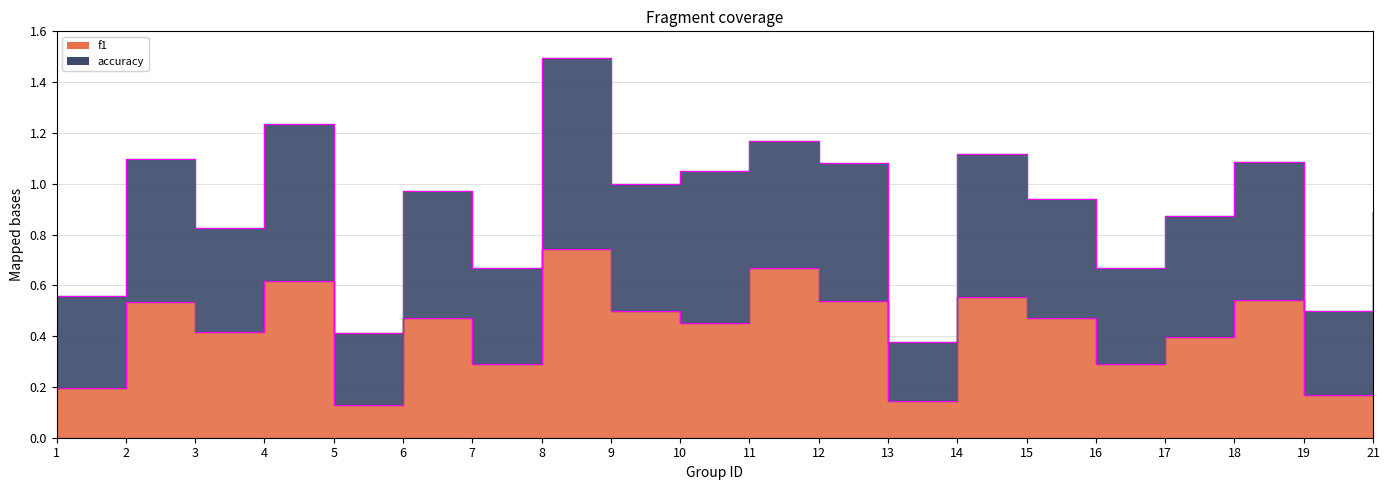

How many categories are shown in the chart?

20